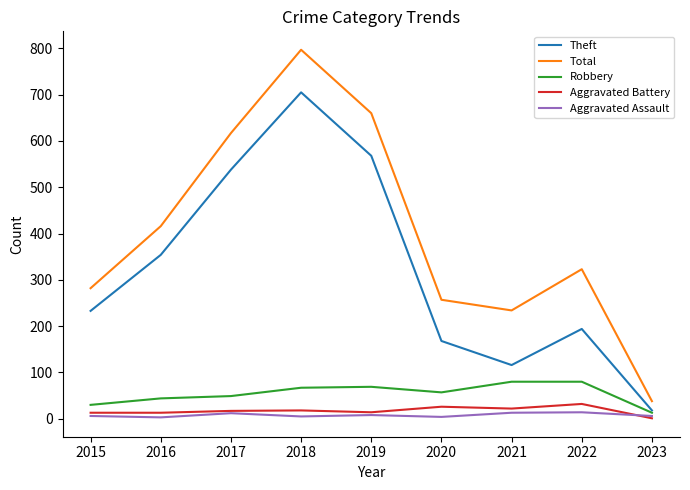

Which series has the largest total across all categories?

Total